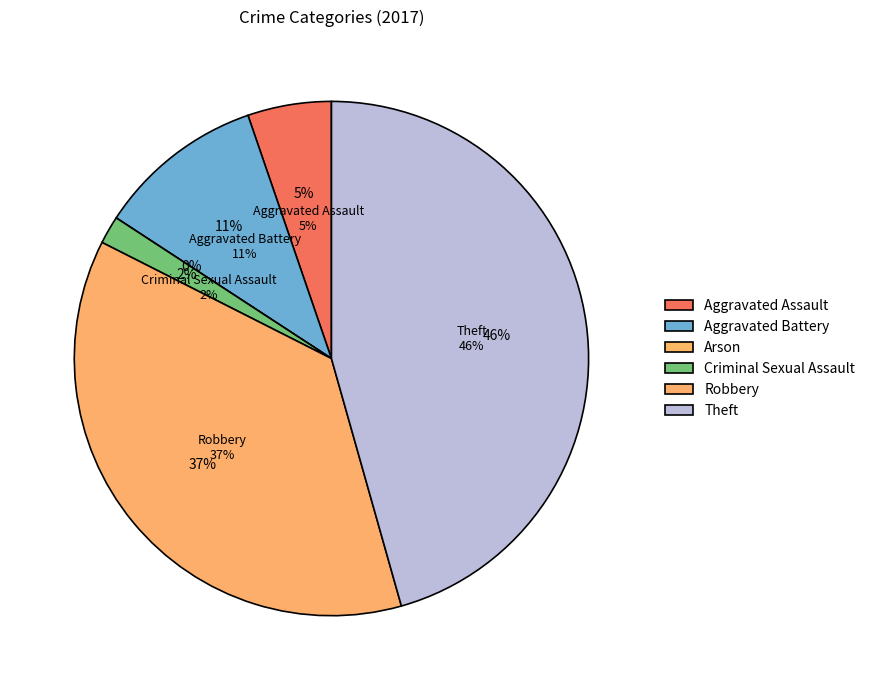

The Aggravated Assault slice represents 18% of the pie. True or false?

False